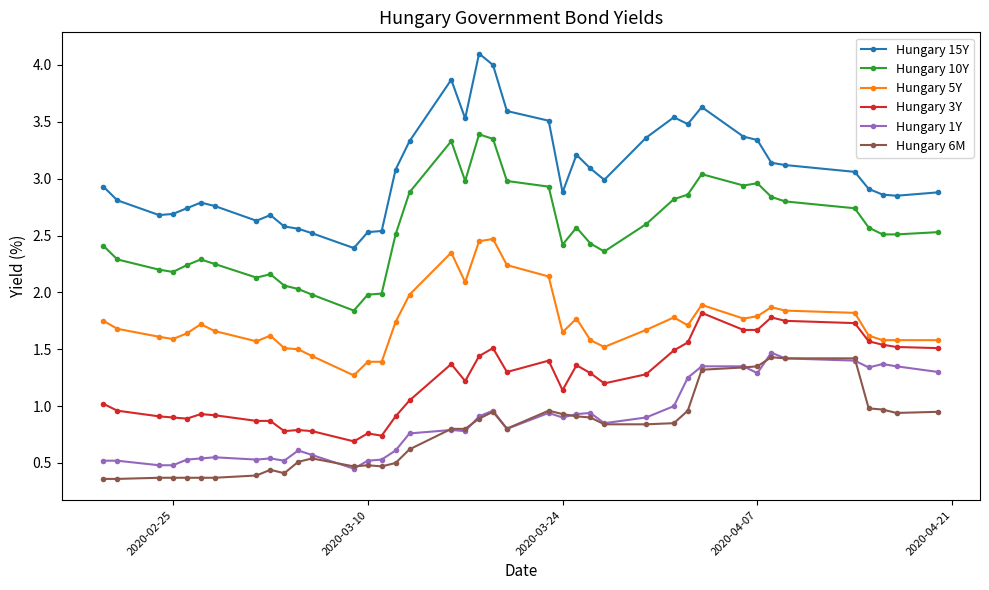

Which series has the largest range (max minus min)?

Hungary 15Y